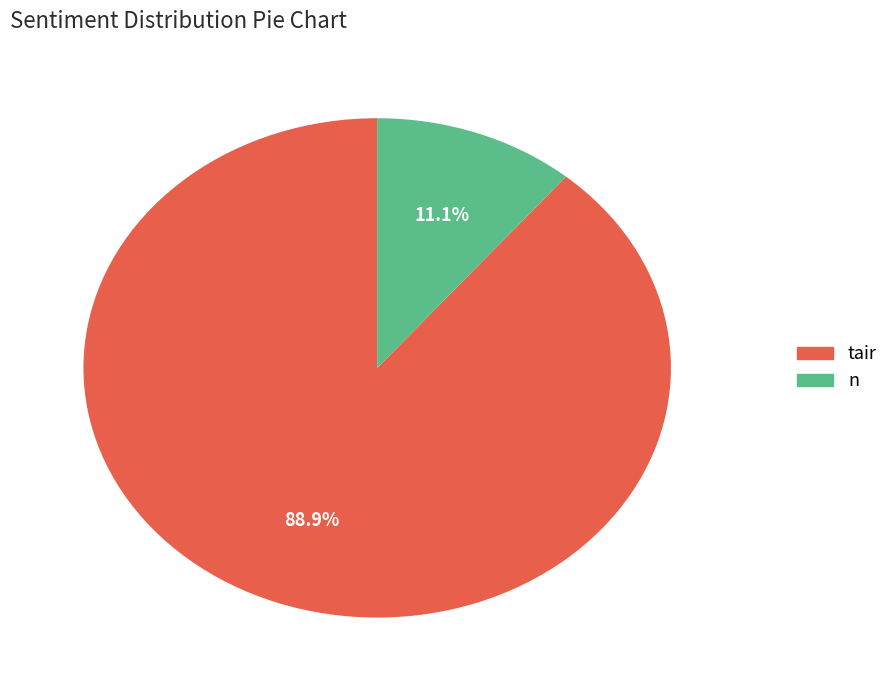

Does any single category account for the majority?

Yes